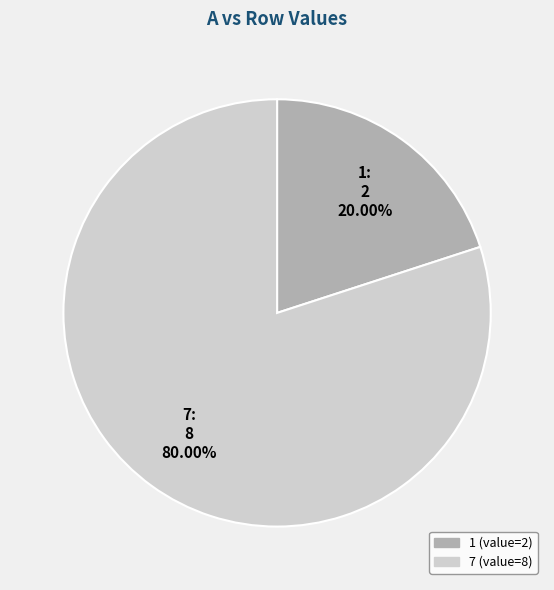

Is it true that 1 is 20% of the pie?

True